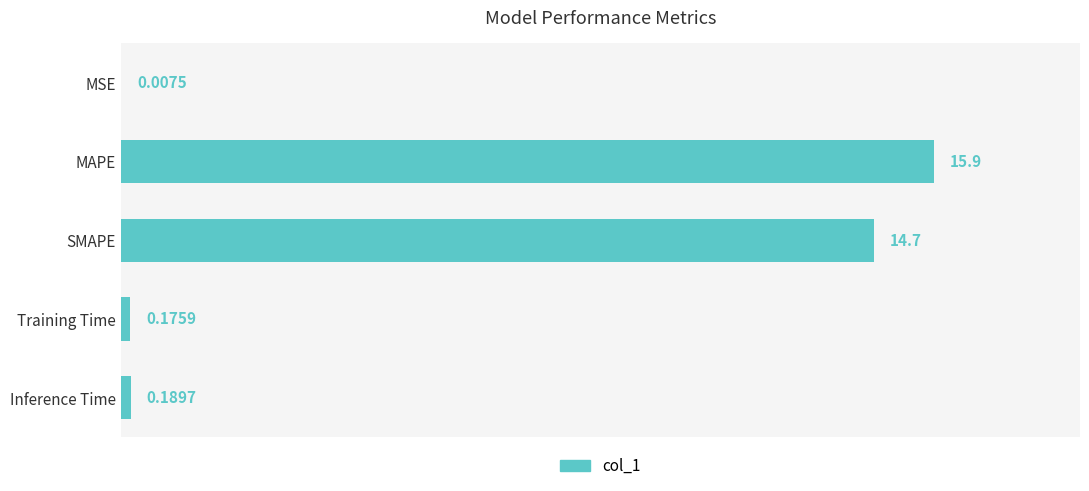

At which label is the value closest to 7?

Inference Time